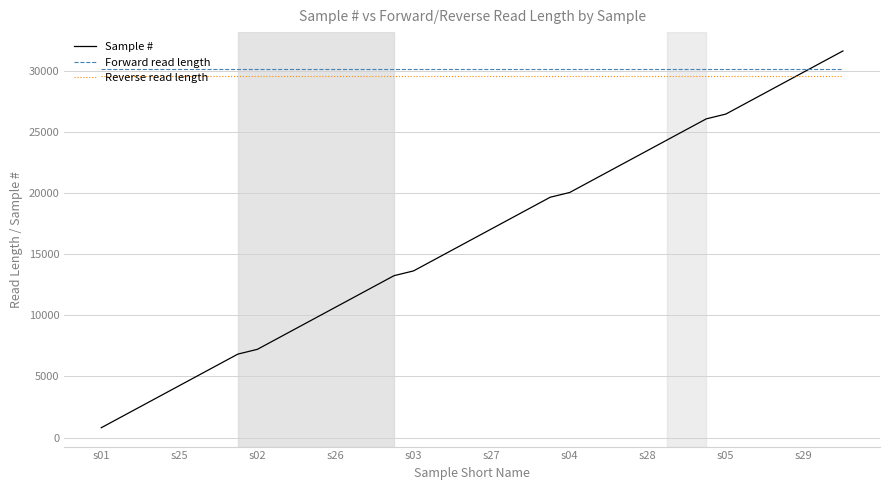

What is the average value of the Sample # series?

16234